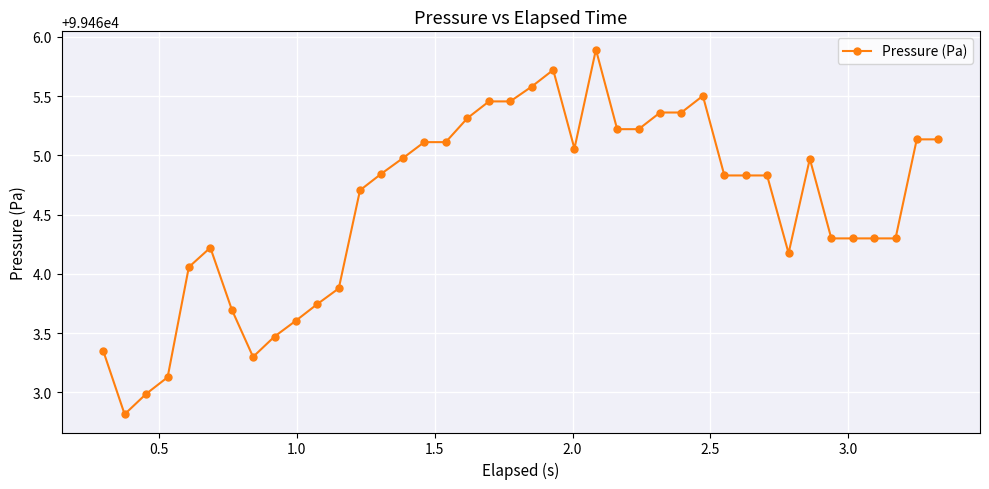

What is the value of the 25th point from the left?

99465.2